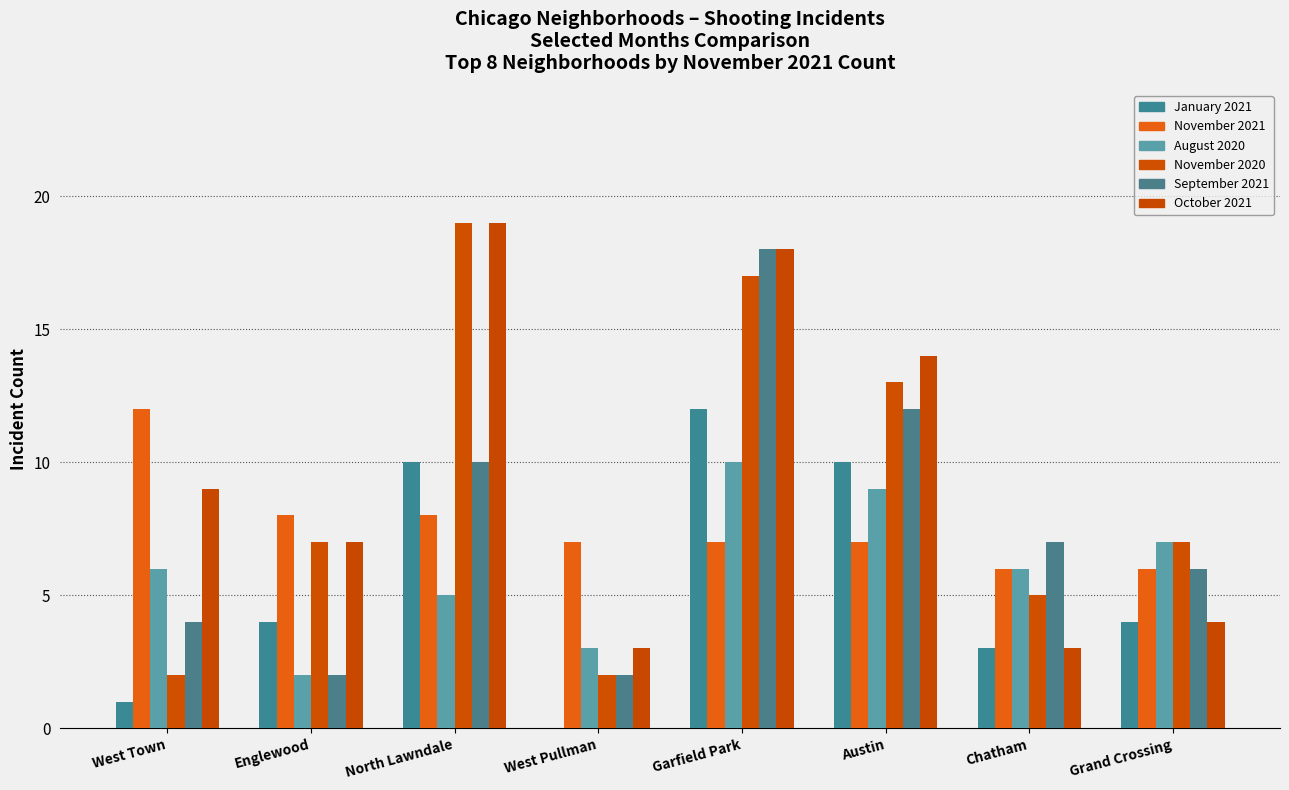

Count the number of categories in the chart.

8